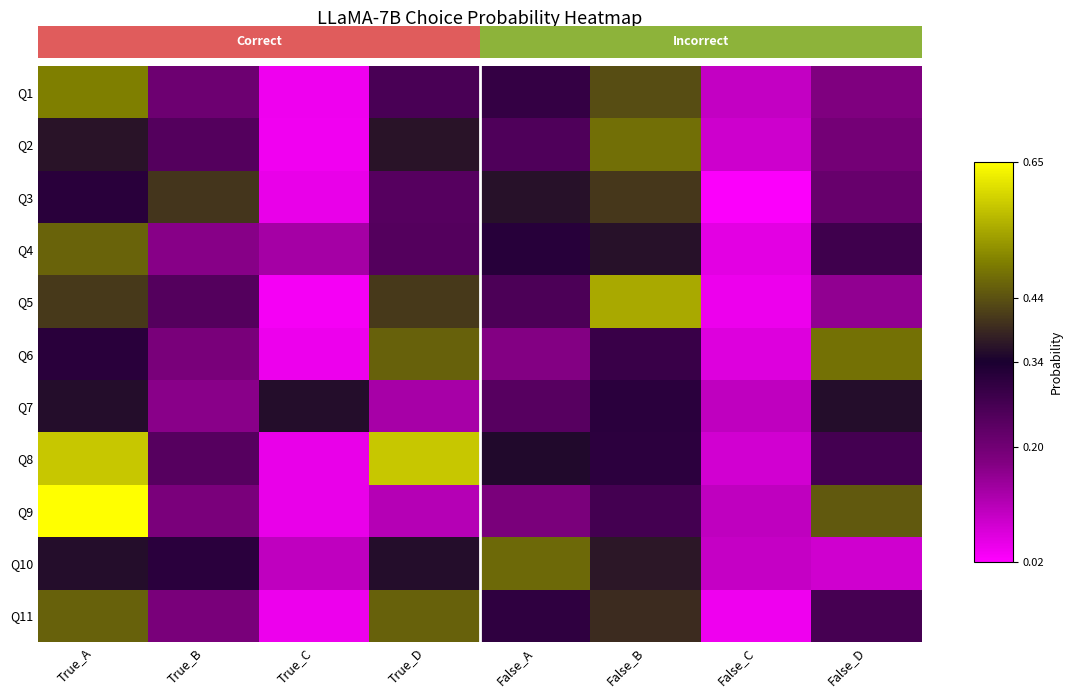

Reading right to left, list all the values displayed in this chart.

Q1: False_D=0.2	False_C=0.1	False_B=0.4	False_A=0.3	True_D=0.3	True_C=0.0	True_B=0.2	True_A=0.5
Q2: False_D=0.2	False_C=0.1	False_B=0.5	False_A=0.3	True_D=0.4	True_C=0.0	True_B=0.2	True_A=0.4
Q3: False_D=0.2	False_C=0.0	False_B=0.4	False_A=0.4	True_D=0.2	True_C=0.0	True_B=0.4	True_A=0.3
Q4: False_D=0.3	False_C=0.1	False_B=0.4	False_A=0.3	True_D=0.2	True_C=0.1	True_B=0.2	True_A=0.5
Q5: False_D=0.2	False_C=0.0	False_B=0.5	False_A=0.3	True_D=0.4	True_C=0.0	True_B=0.2	True_A=0.4
Q6: False_D=0.5	False_C=0.1	False_B=0.3	False_A=0.2	True_D=0.5	True_C=0.0	True_B=0.2	True_A=0.3
Q7: False_D=0.4	False_C=0.1	False_B=0.3	False_A=0.2	True_D=0.1	True_C=0.4	True_B=0.2	True_A=0.4
Q8: False_D=0.3	False_C=0.1	False_B=0.3	False_A=0.3	True_D=0.6	True_C=0.0	True_B=0.2	True_A=0.6
Q9: False_D=0.4	False_C=0.1	False_B=0.3	False_A=0.2	True_D=0.1	True_C=0.0	True_B=0.2	True_A=0.7
Q10: False_D=0.1	False_C=0.1	False_B=0.4	False_A=0.5	True_D=0.4	True_C=0.1	True_B=0.3	True_A=0.4
Q11: False_D=0.3	False_C=0.0	False_B=0.4	False_A=0.3	True_D=0.5	True_C=0.0	True_B=0.2	True_A=0.5